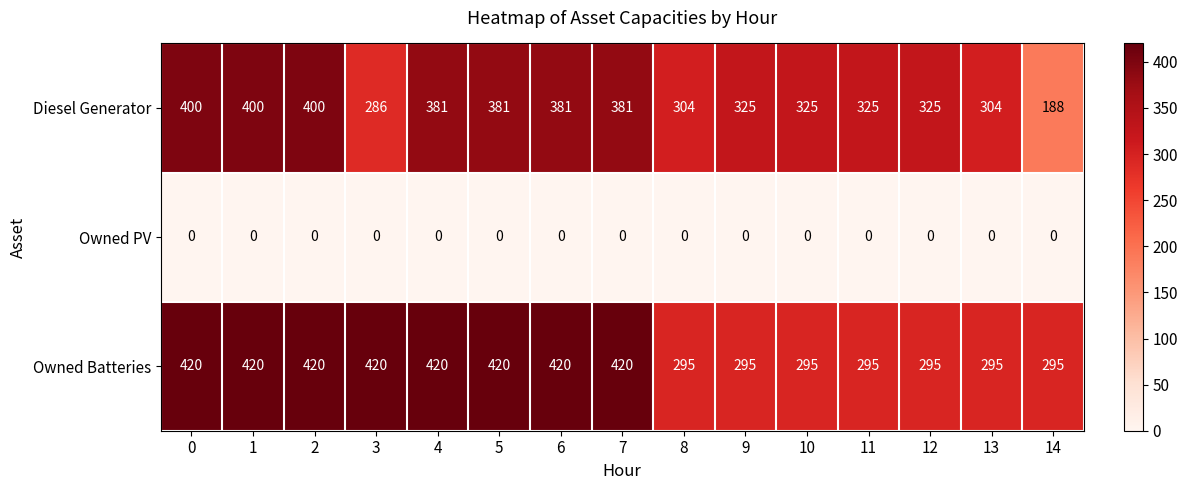

At how many categories does at least one series exceed 14?

15